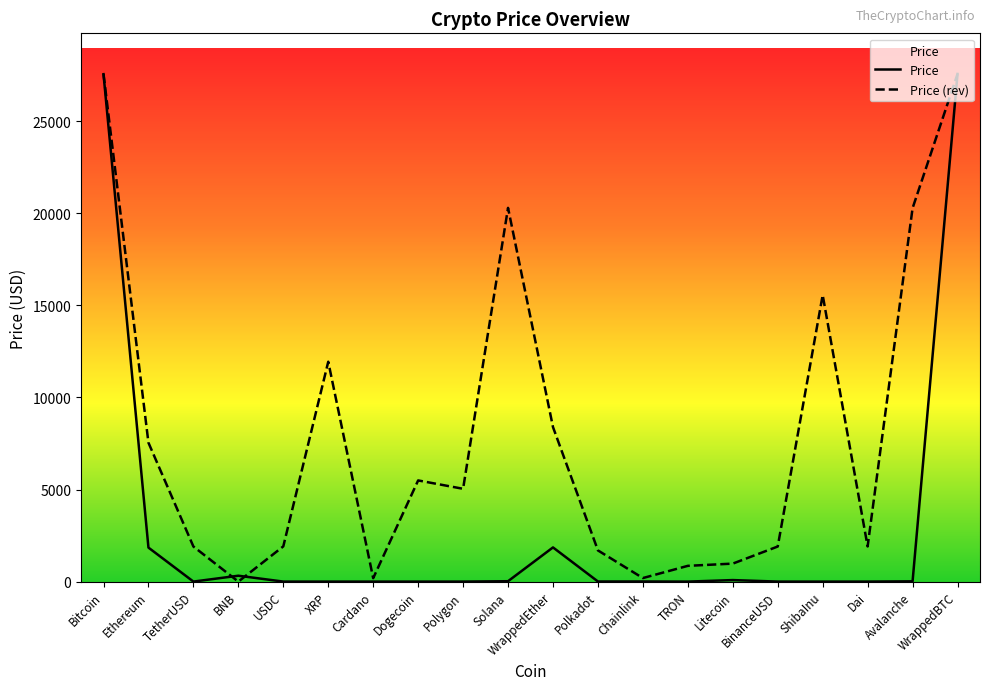

What are all the series names shown in the legend?

Price, Price (rev)